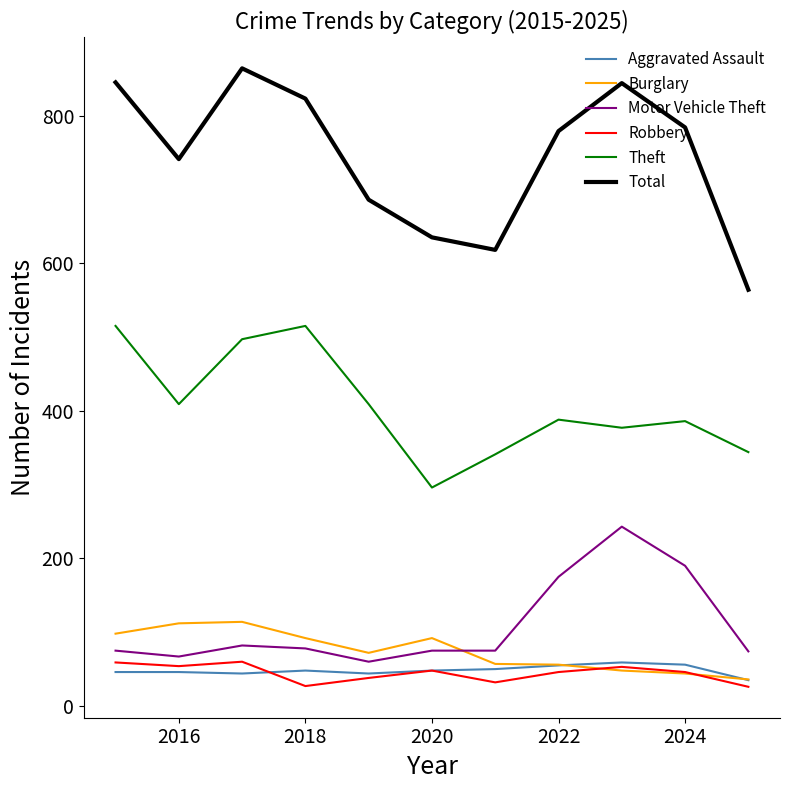

What is the difference between the second highest and second lowest values in the Motor Vehicle Theft series?

123